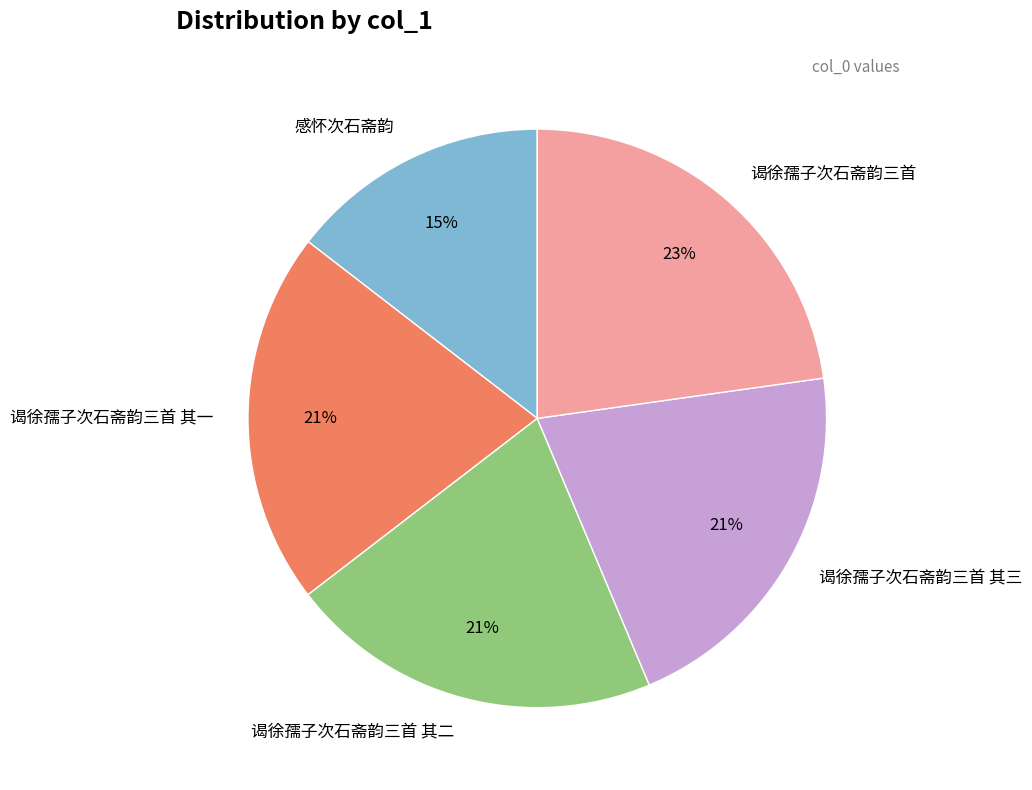

Which slice is the smallest?

感怀次石斋韵